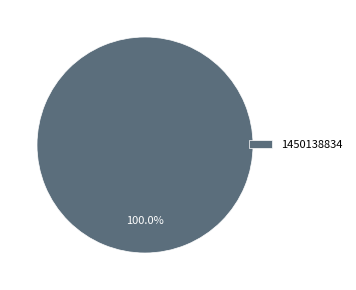

Rank the categories by value from highest to lowest.

1450138834